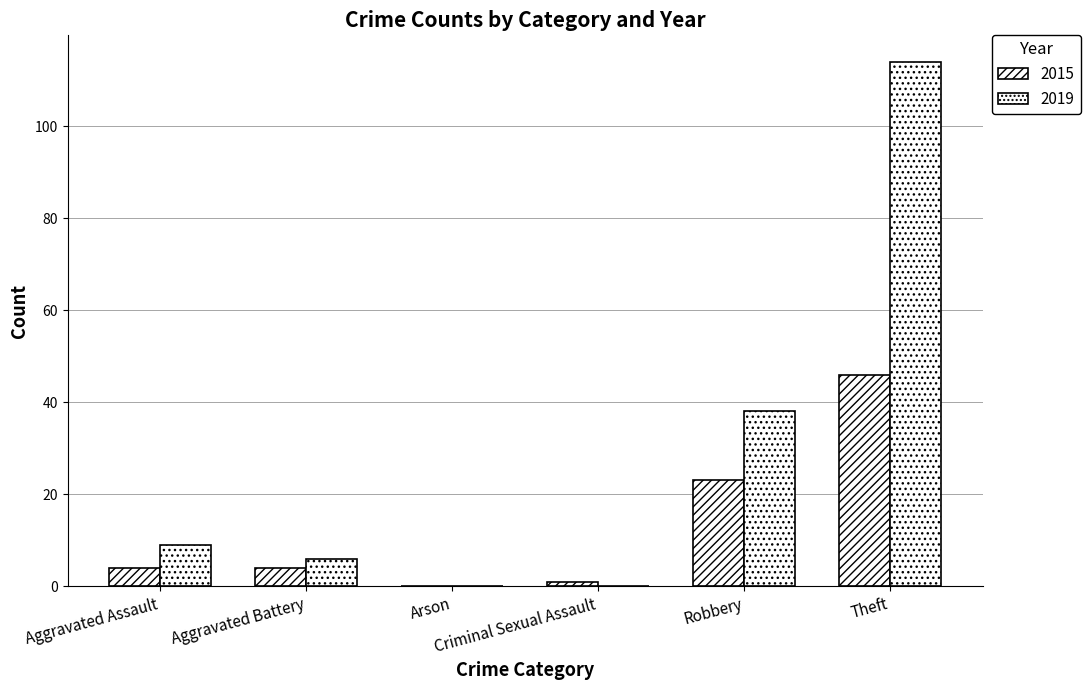

At which label does 2015 reach its peak?

Theft